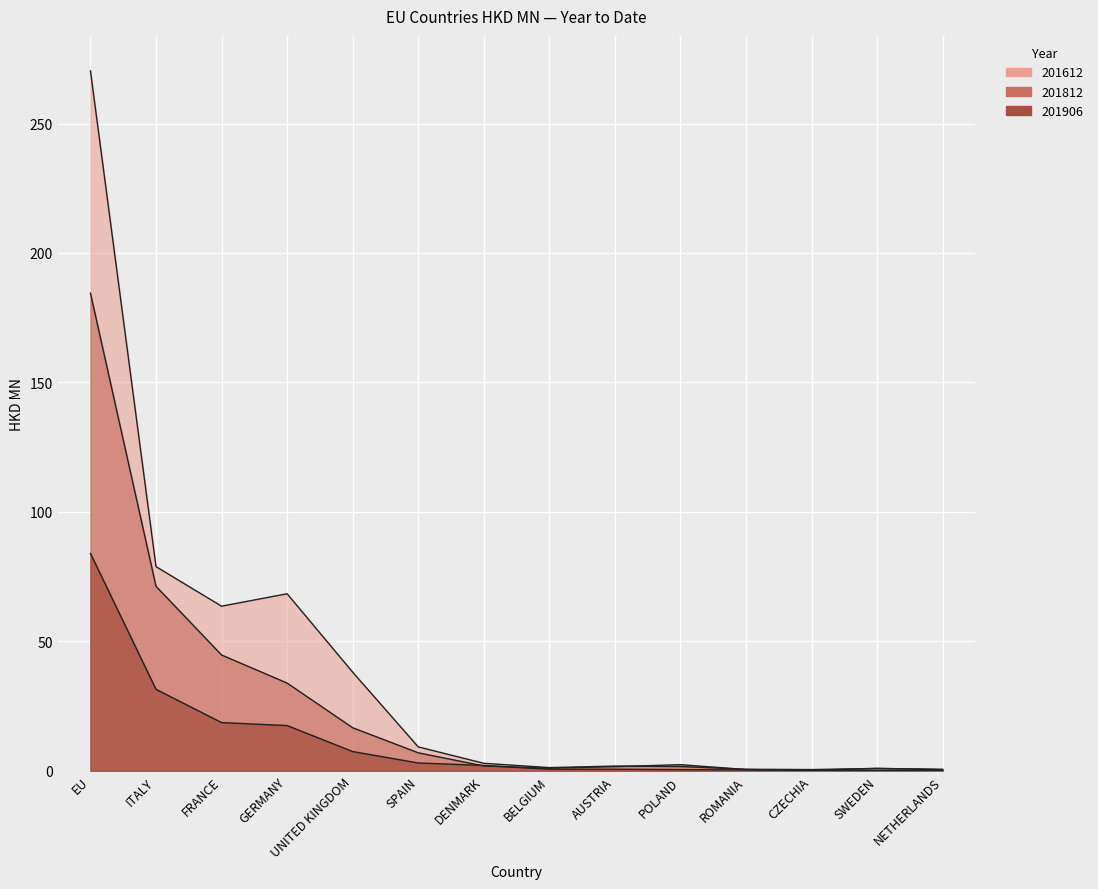

What is the spread (max minus min) of values at GERMANY?

50.9